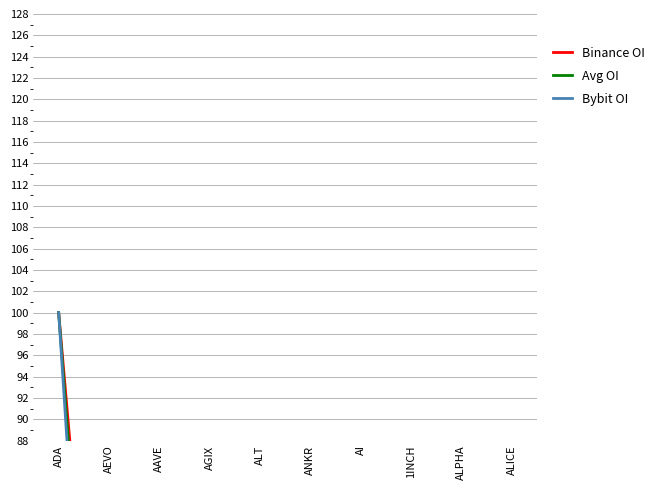

Between which two adjacent categories do Bybit OI and Binance OI first intersect?

AEVO and AAVE